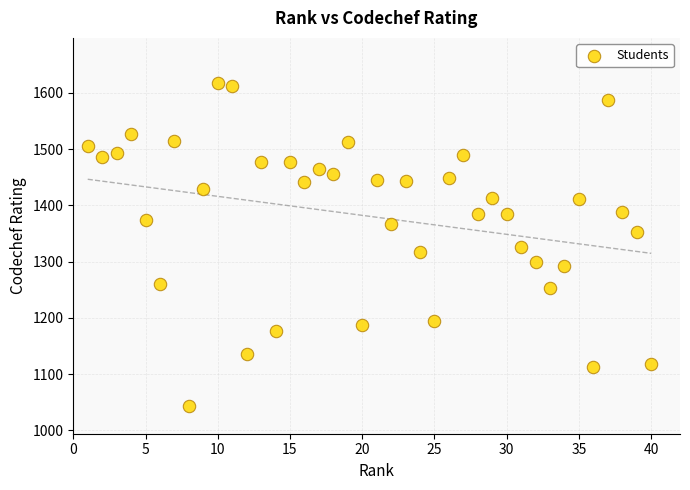

What is the range of Y values (max minus min)?

574